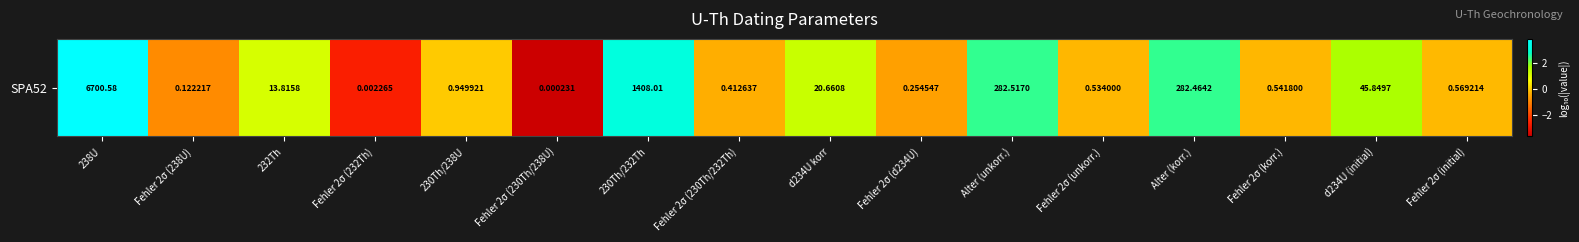

Count the number of values greater than 0.

7